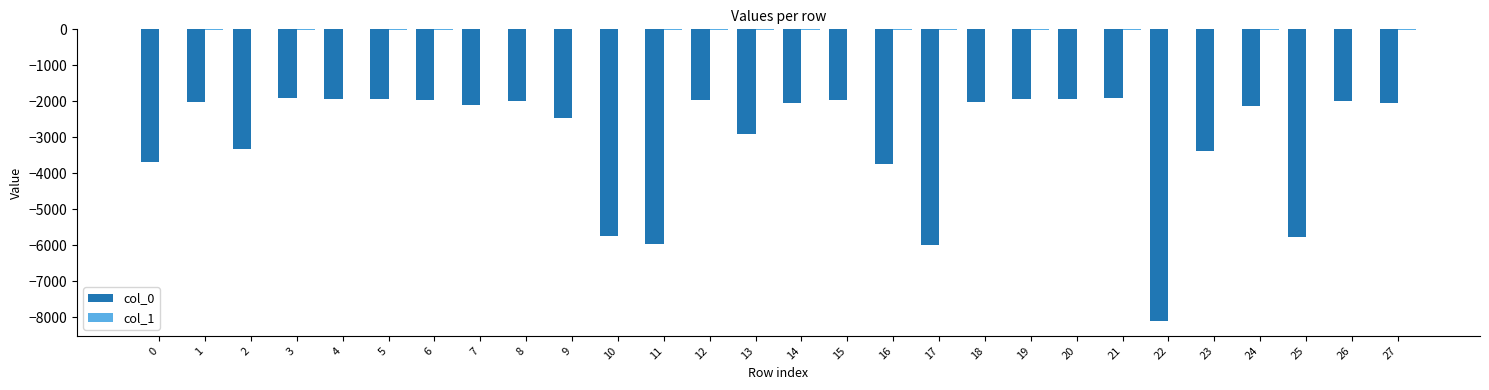

What is the sum of all col_0 values?

-84965